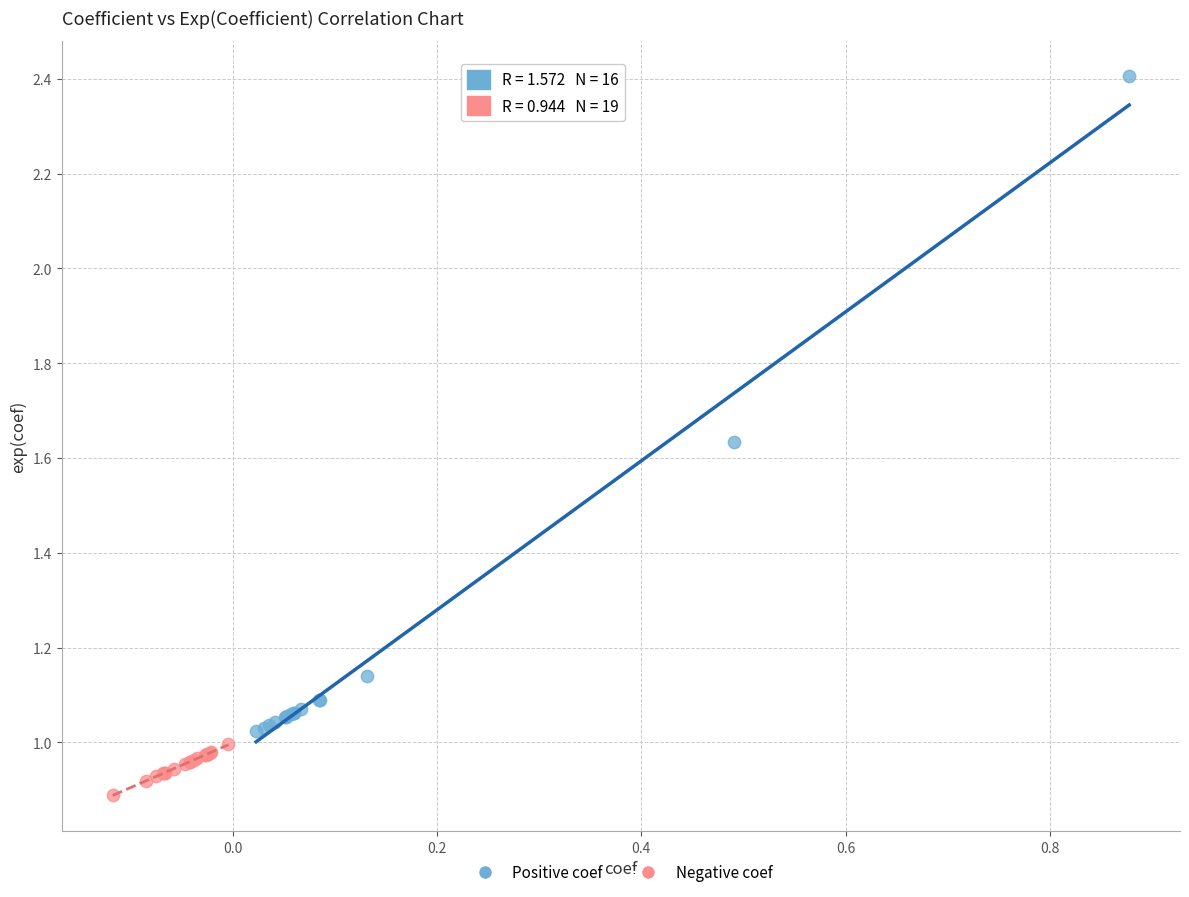

Which series reaches the maximum Y coordinate?

Positive coef